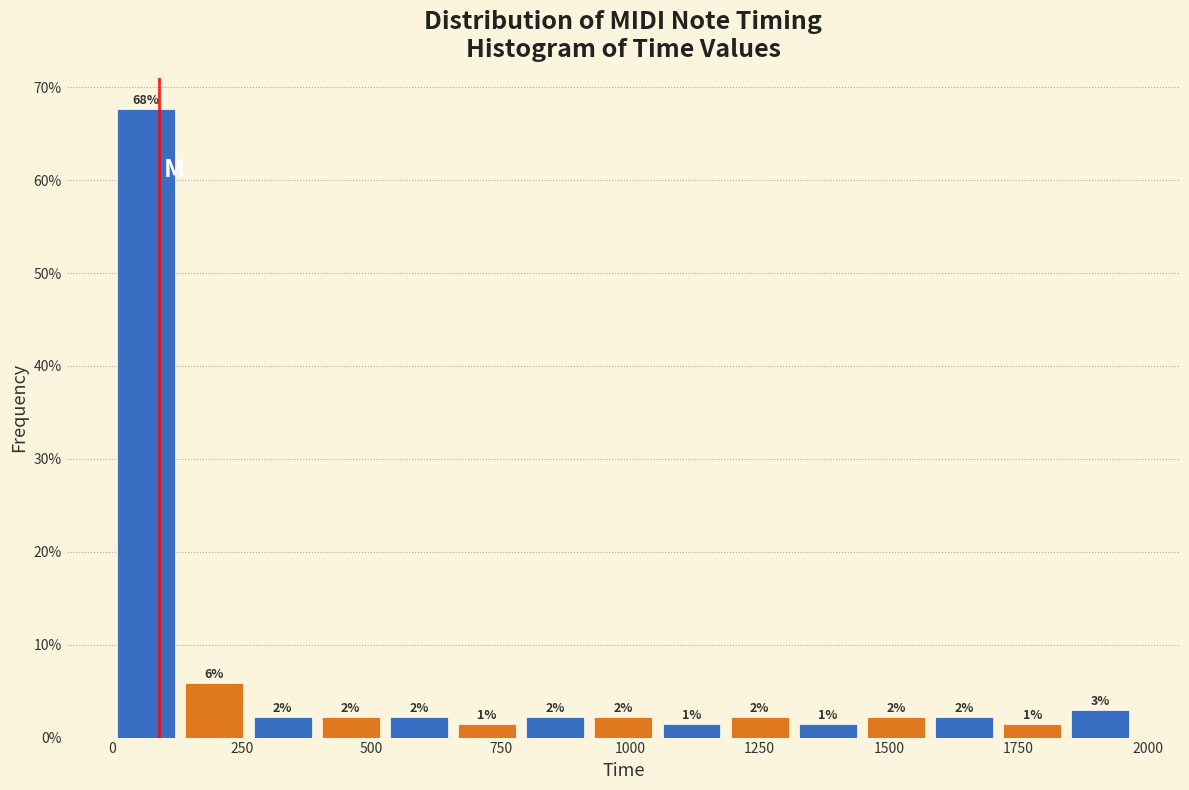

Around what value on the x-axis is the tallest bar? Give the approximate position of its centre, as read against the axis.

50